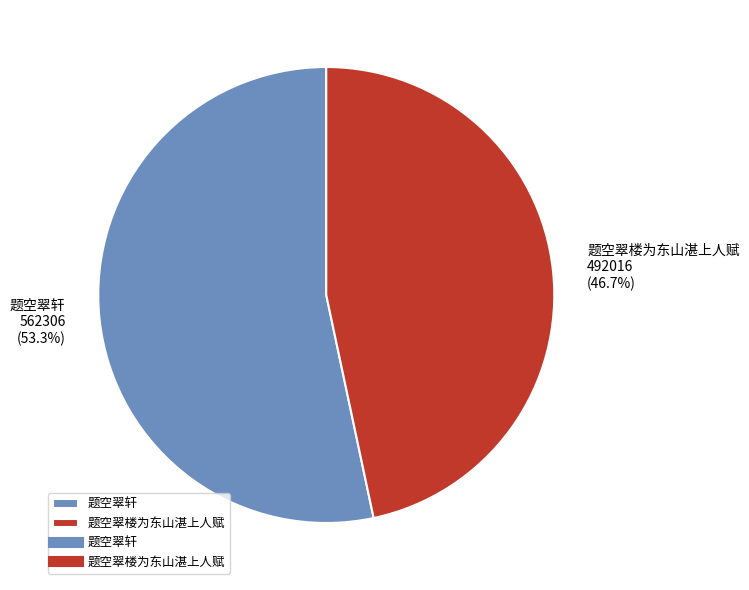

To the nearest percent, what percentage of the pie is 题空翠楼为东山湛上人赋?

47%